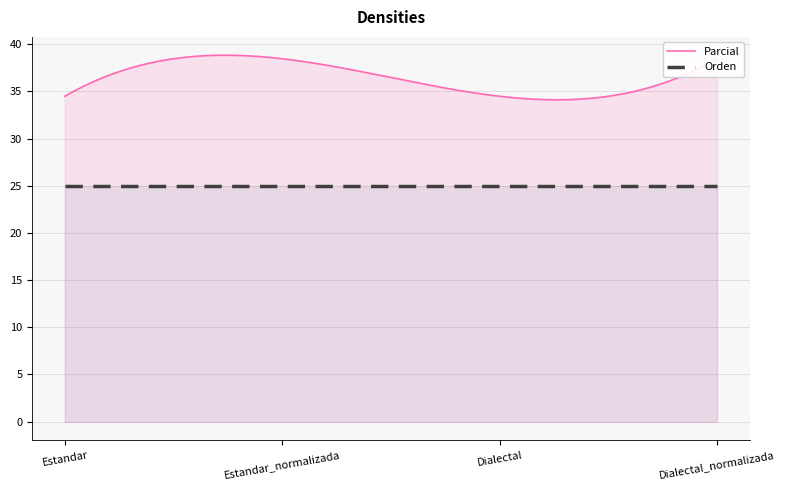

Which series has the largest range (max minus min)?

Parcial